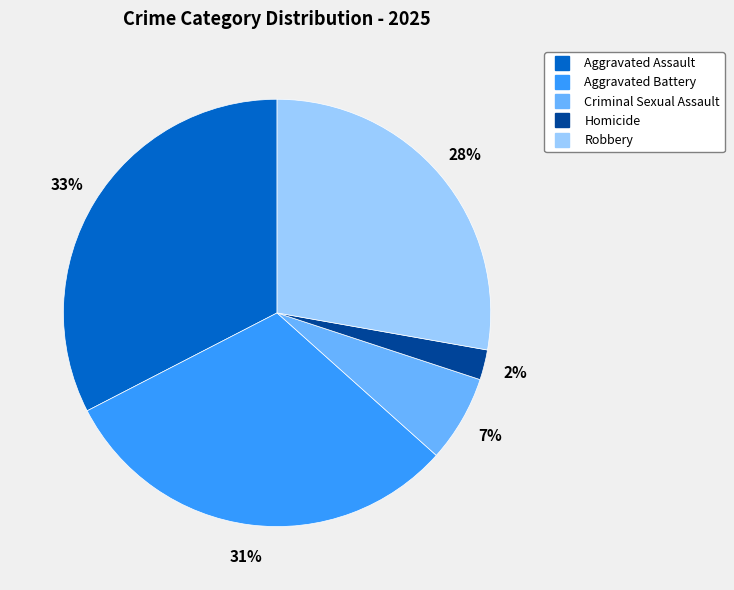

To the nearest percent, what is the difference between the Criminal Sexual Assault and Aggravated Assault slice percentages?

26%